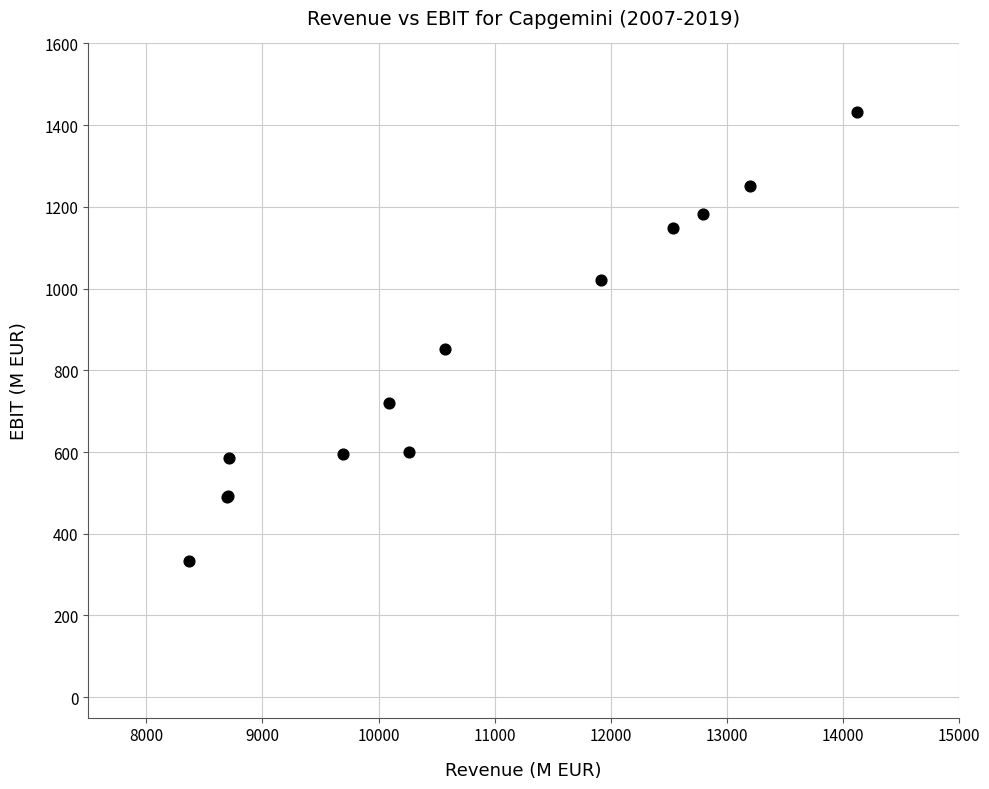

What Y value in the scatter plot is closest to 883?

853